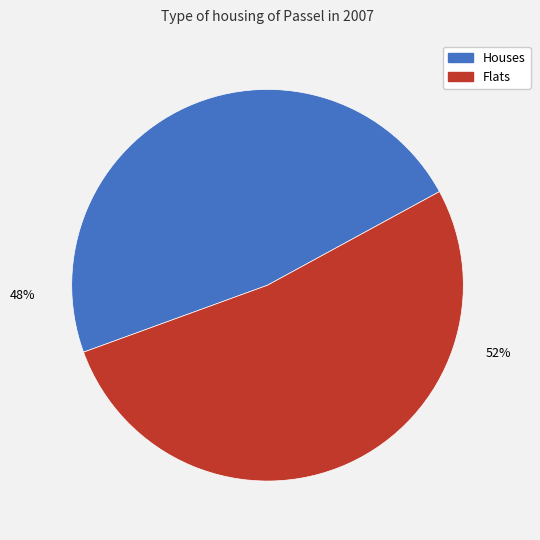

To the nearest percent, what is the average slice percentage?

50%